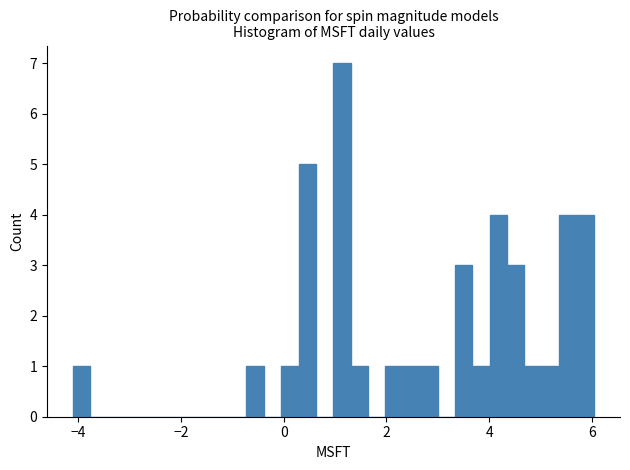

Read against the x-axis, roughly where is the centre of the tallest bar?

1.2